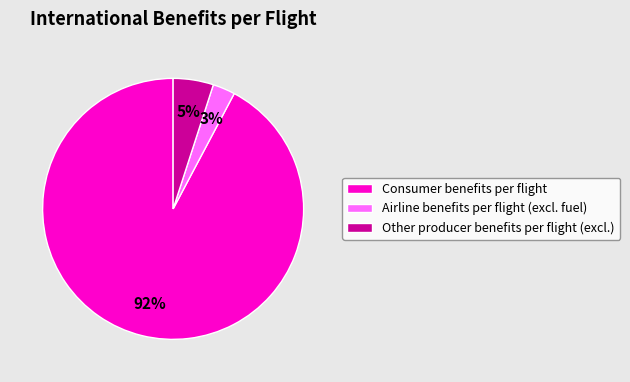

What is the majority slice?

Consumer benefits per flight